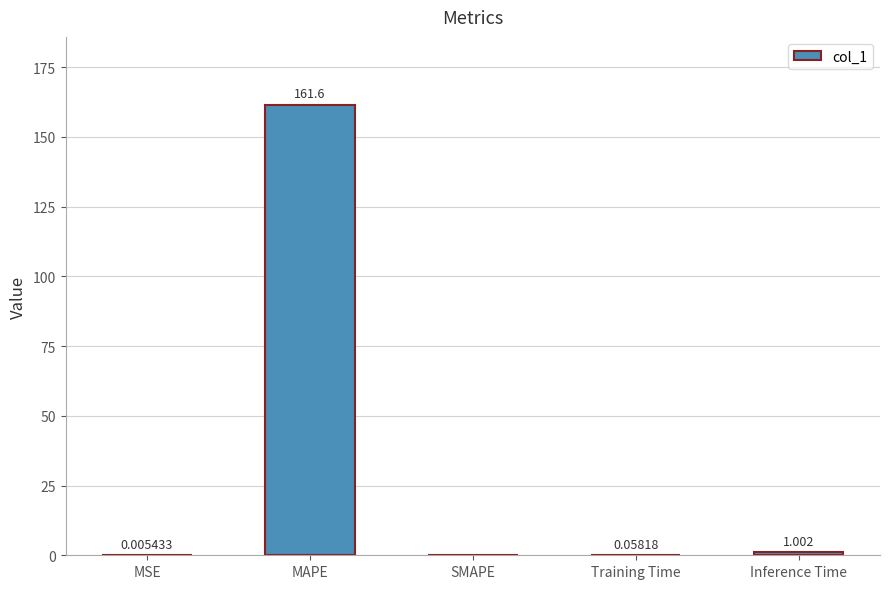

At which category does the chart reach its peak across all series?

MAPE